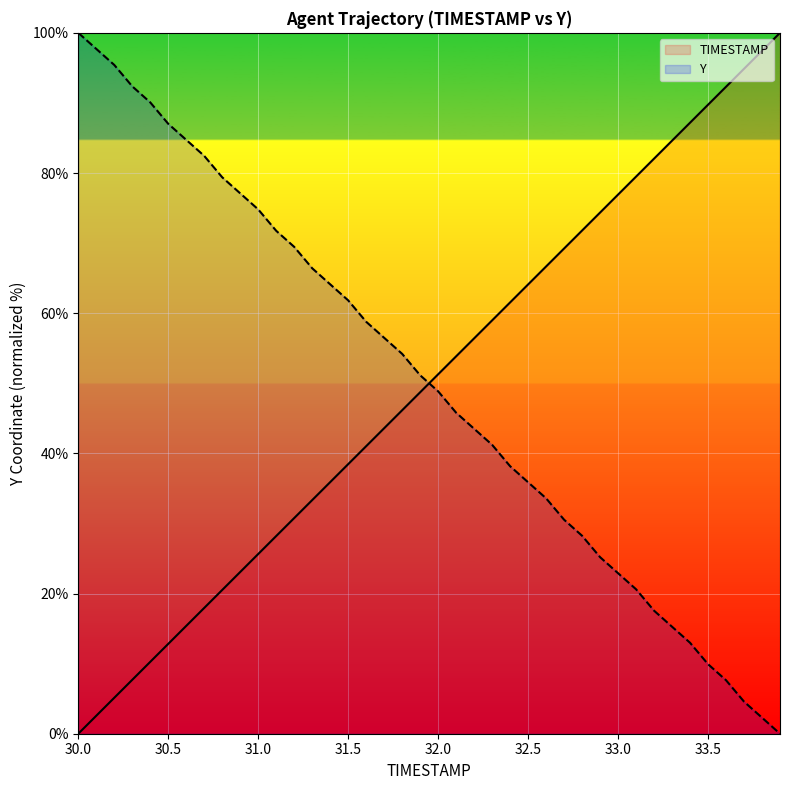

What is the total value across all series at 30.5?

99.8